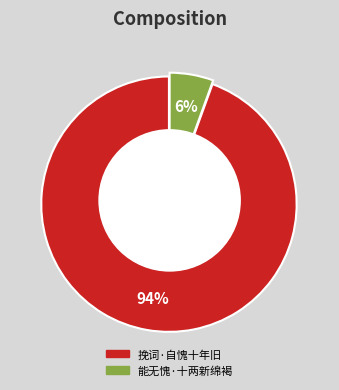

Does 挽词·自愧十年旧 account for over 50% of the chart?

Yes